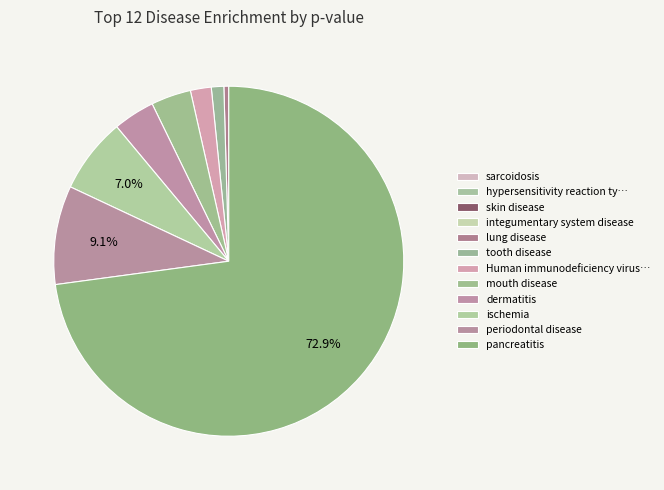

To the nearest percent, what is the average slice percentage?

8%